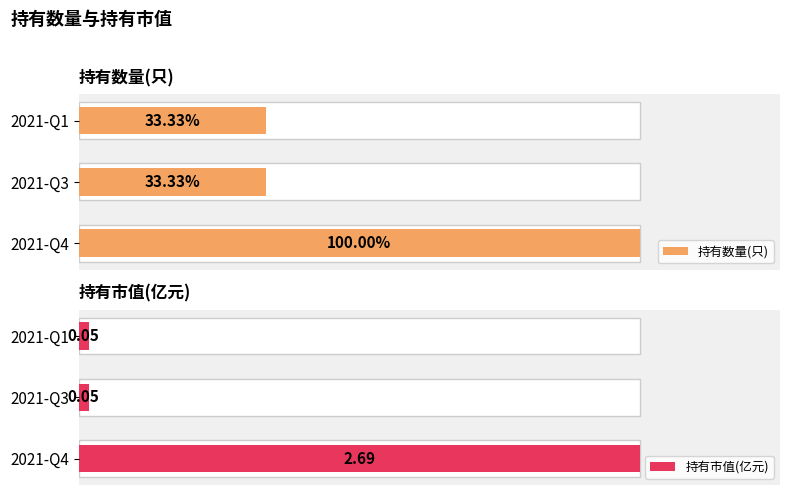

How many bars are there in total?

6